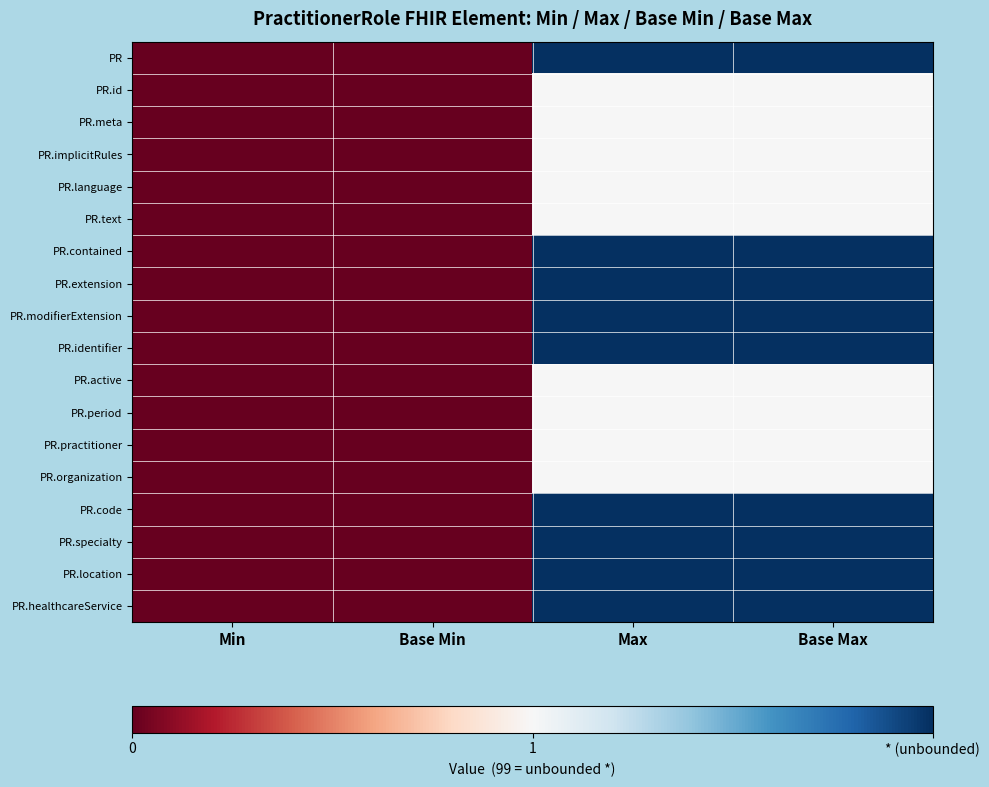

At Base Min, list the series in order from smallest to largest.

PR, PR.id, PR.meta, PR.implicitRules, PR.language, PR.text, PR.contained, PR.extension, PR.modifierExtension, PR.identifier, PR.active, PR.period, PR.practitioner, PR.organization, PR.code, PR.specialty, PR.location, PR.healthcareService